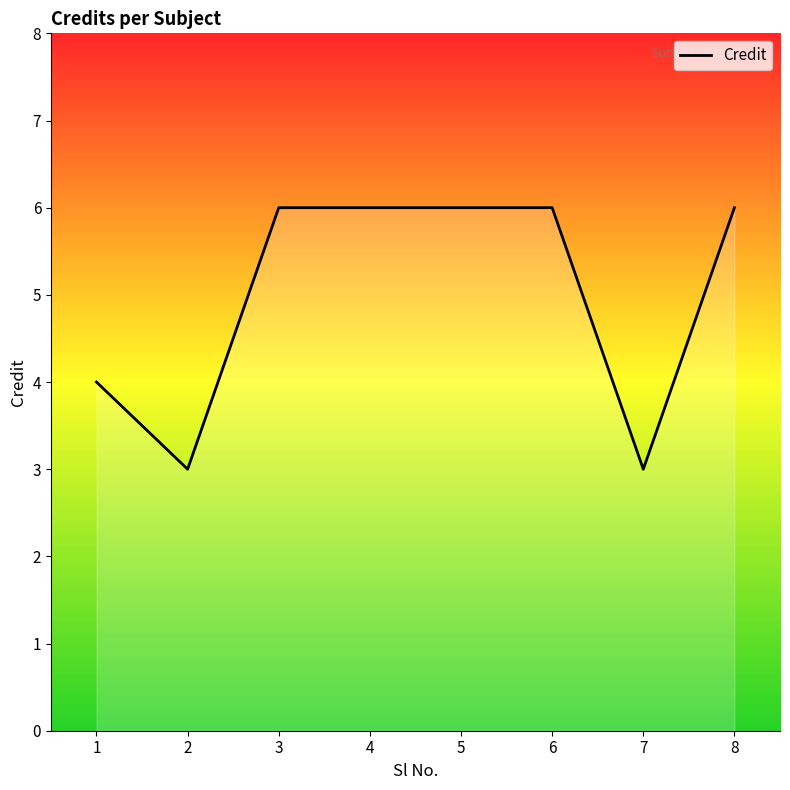

What is the change in value from 1 to 7?

-1